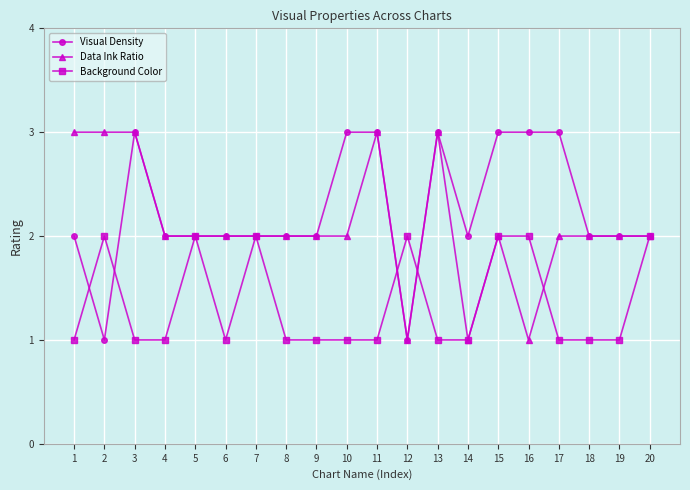

What is the difference between the maximum and second lowest values in the Background Color series?

1